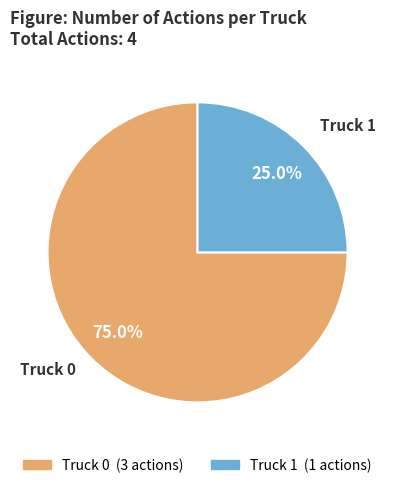

Which slice is the smallest?

Truck 1